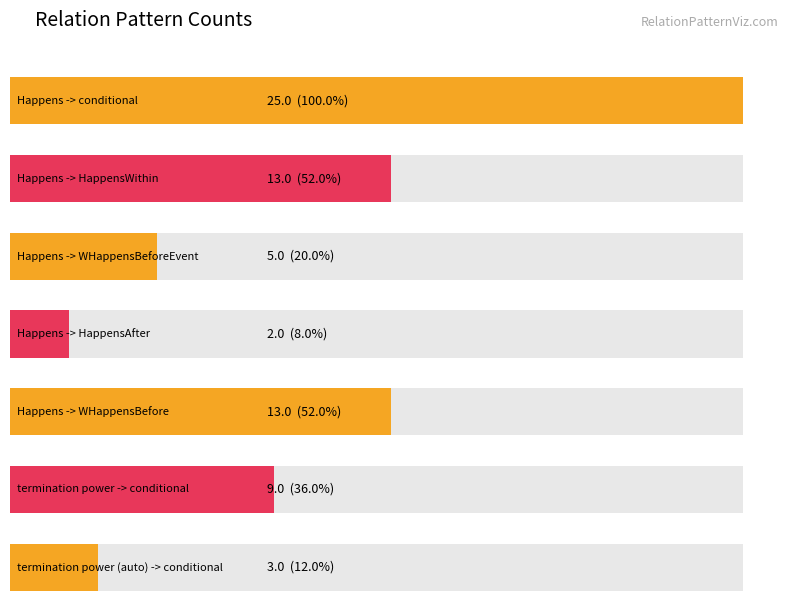

Rank the categories by value from highest to lowest.

Happens -> conditional, Happens -> HappensWithin, Happens -> WHappensBefore, termination power -> conditional, Happens -> WHappensBeforeEvent, termination power (auto) -> conditional, Happens -> HappensAfter